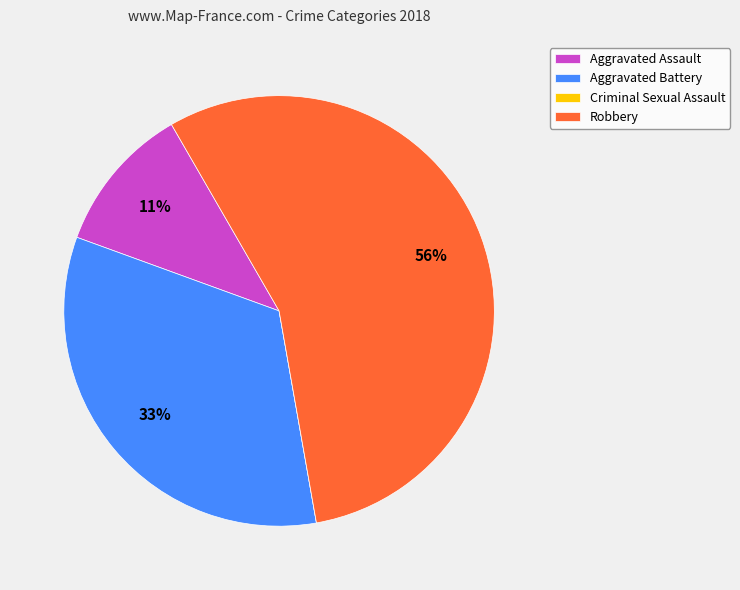

Which has a higher value, Aggravated Assault or Aggravated Battery?

Aggravated Battery